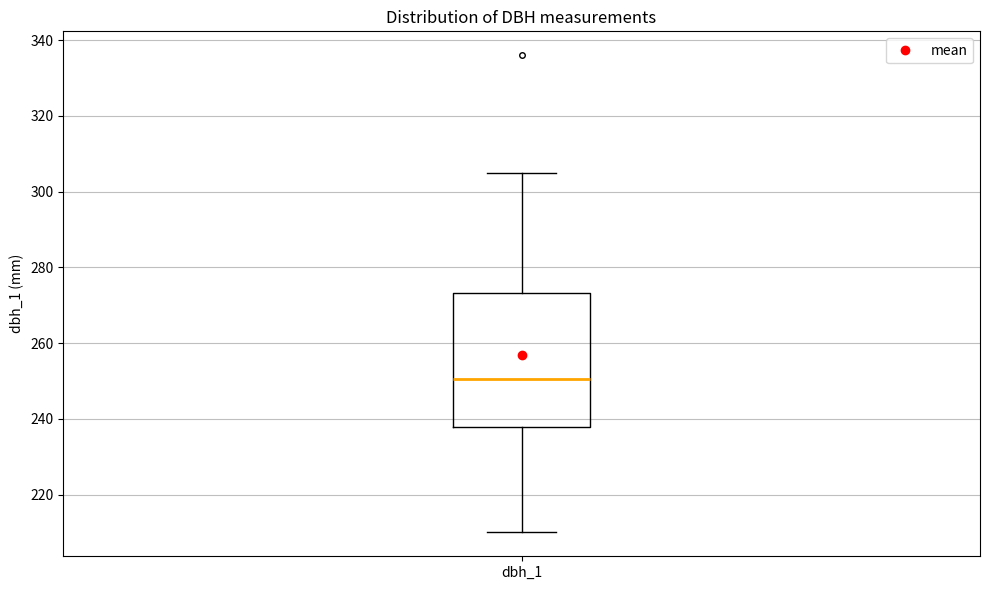

Read this box plot against the y-axis: the position of the median line, the range covered by the box, and the ends of both whiskers. The values are not printed on the chart, so give them approximately, as read against the axis.

median 250, box 238 to 274, whiskers 210 to 306